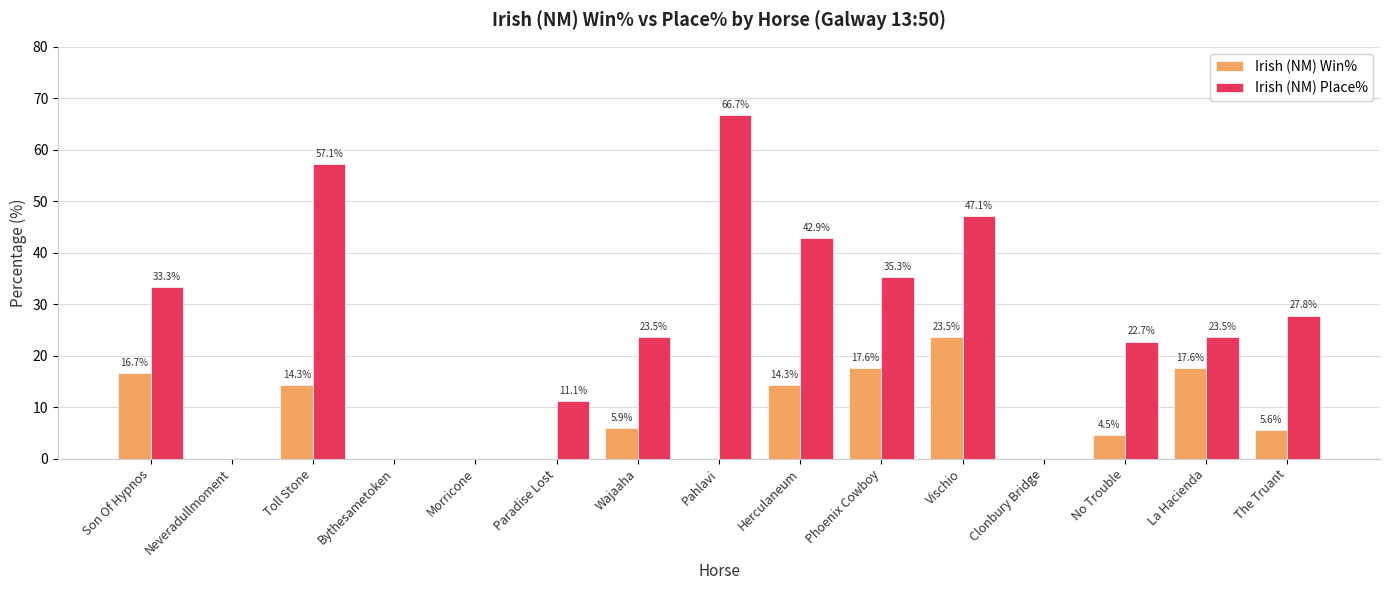

Which series has the largest total across all categories?

Irish (NM) Place%